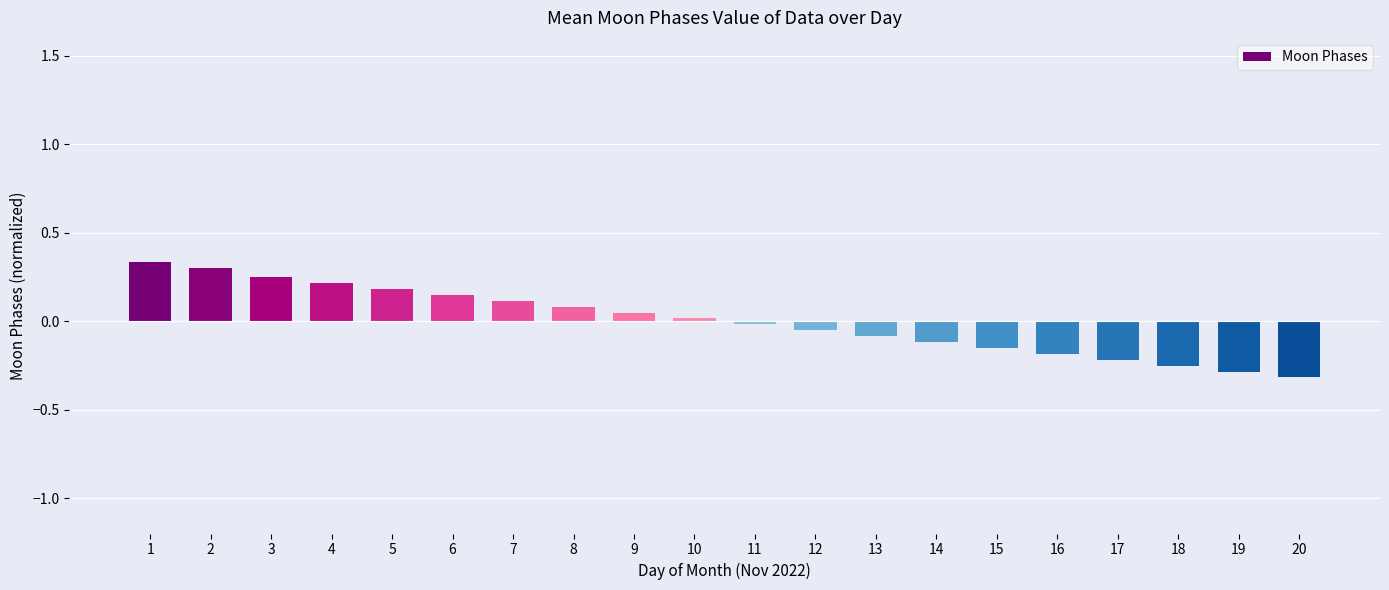

List the labels in order of value, largest first.

1, 2, 3, 4, 5, 6, 7, 8, 9, 10, 11, 12, 13, 14, 15, 16, 17, 18, 19, 20